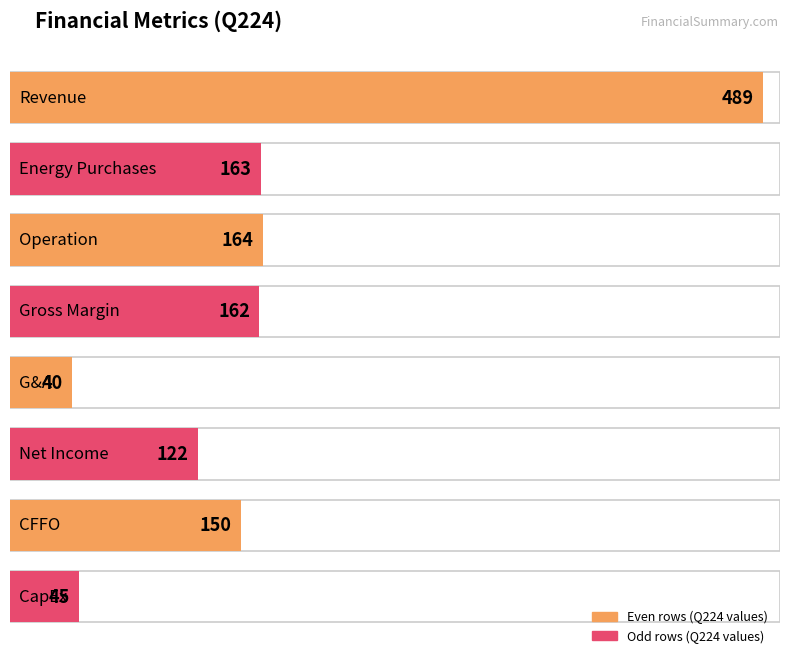

Are the bars grouped side by side (vs. stacked)?

No